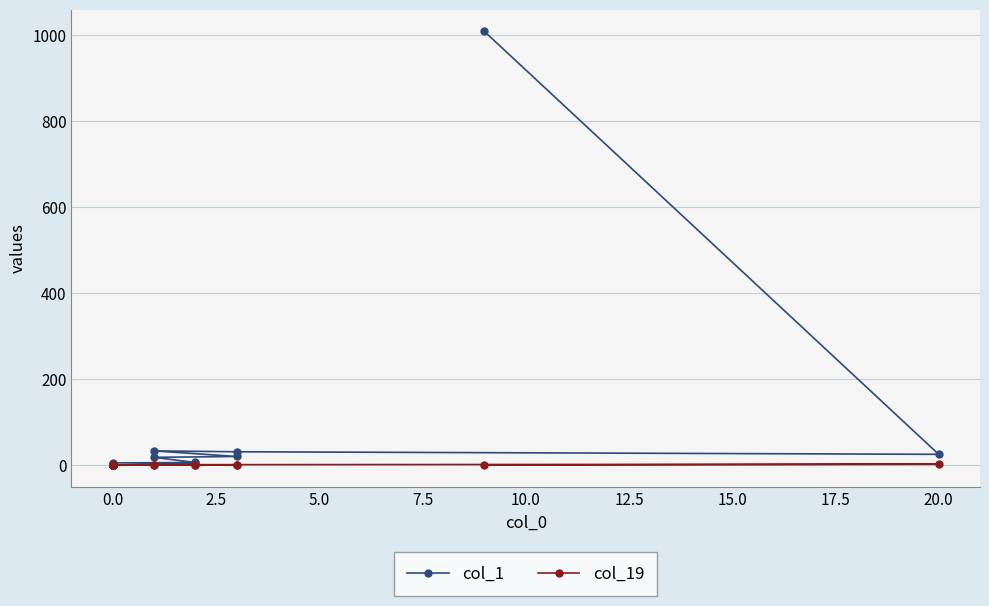

At 2.5, list the series in order from smallest to largest.

col_19, col_1